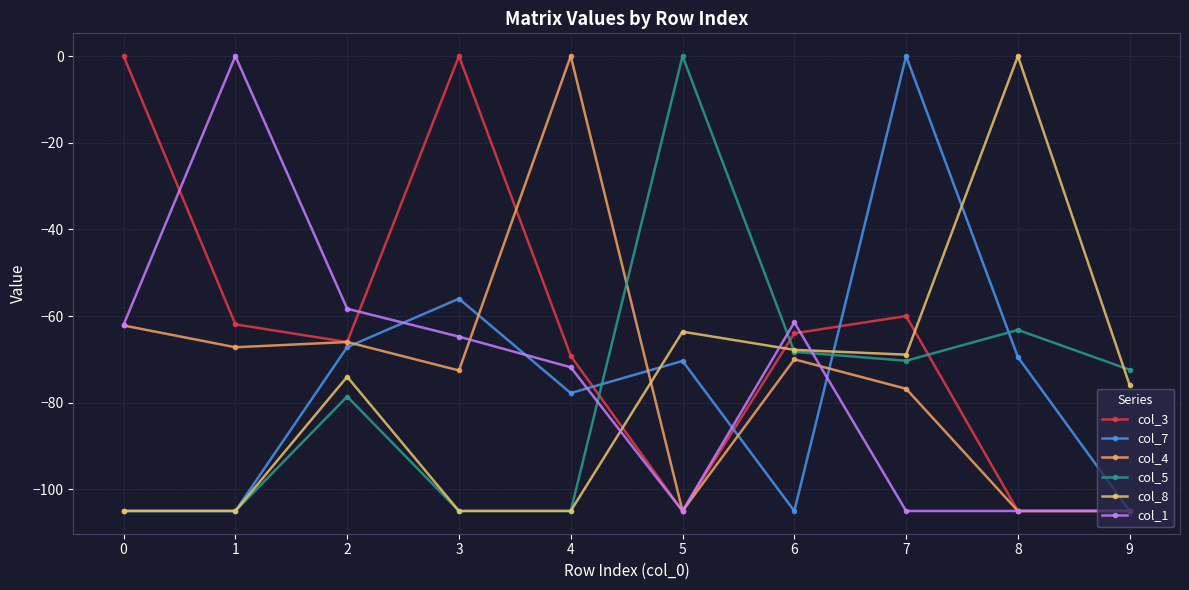

Count the number of data series in this chart.

6